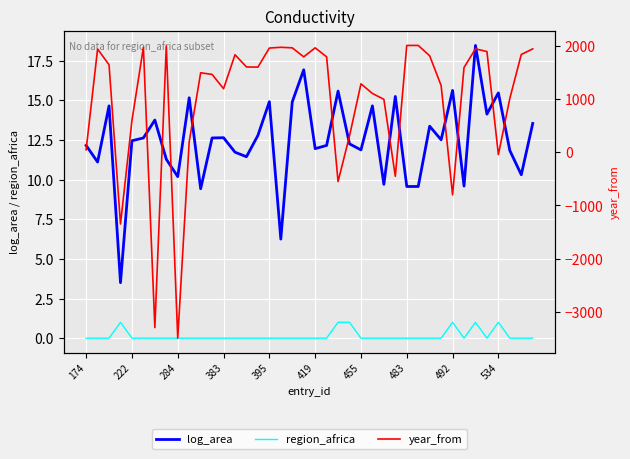

The value of region_africa at 11 is 0.4. True or false?

False